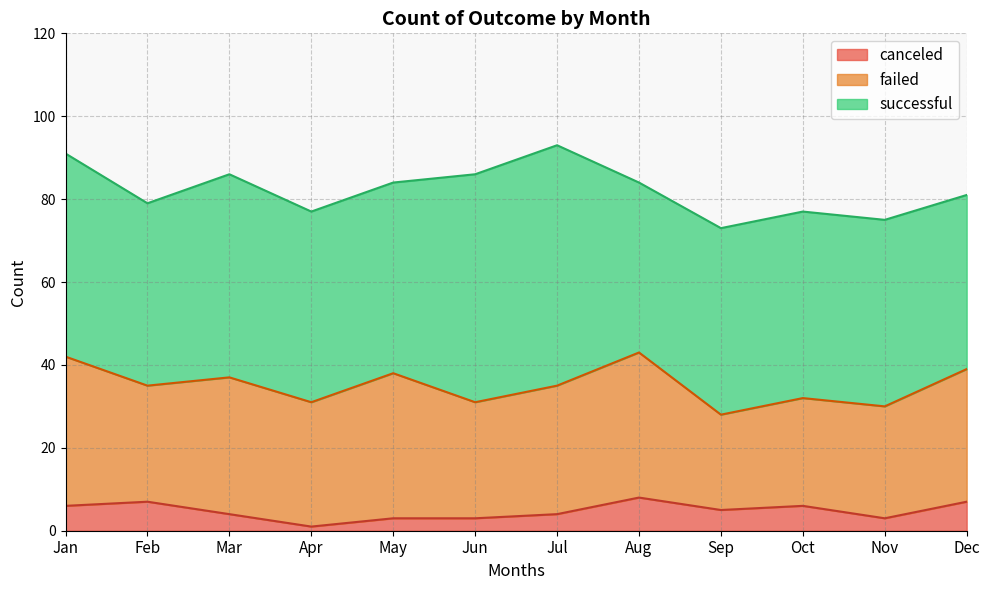

How many values in the failed series are below 31?

6